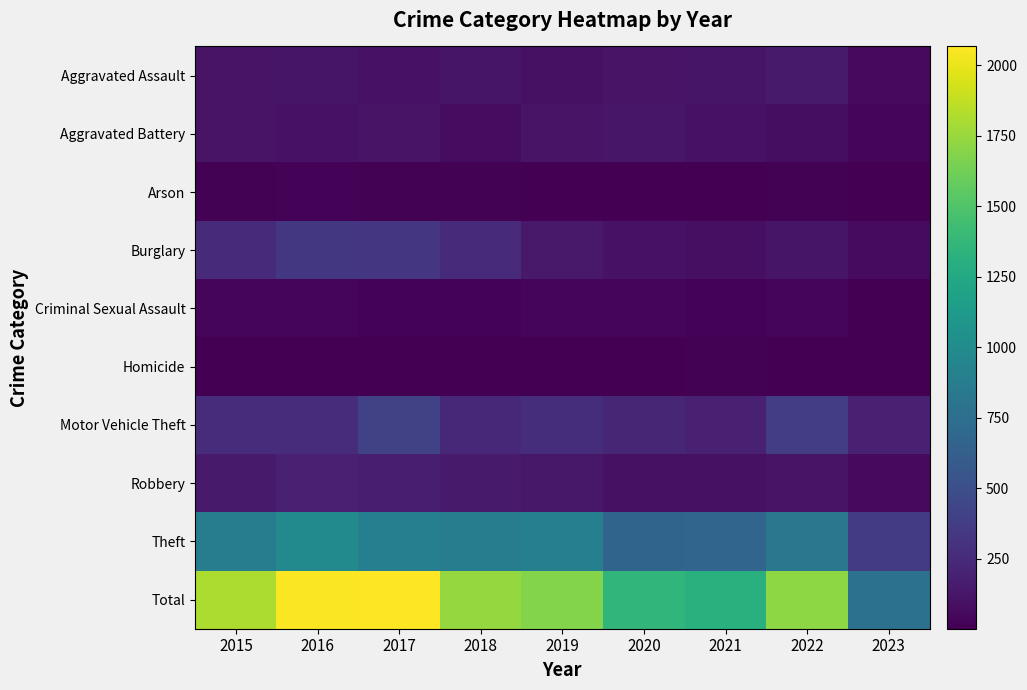

Which series has the largest total across all categories?

Total